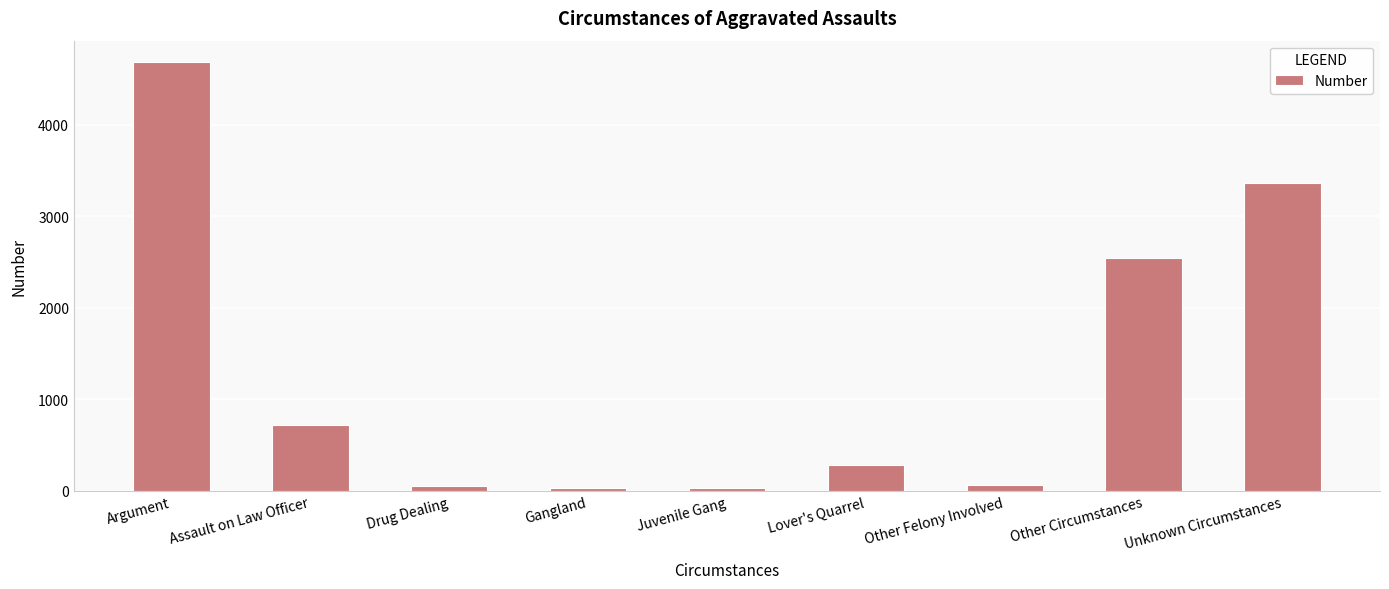

How many bars are there in total?

9